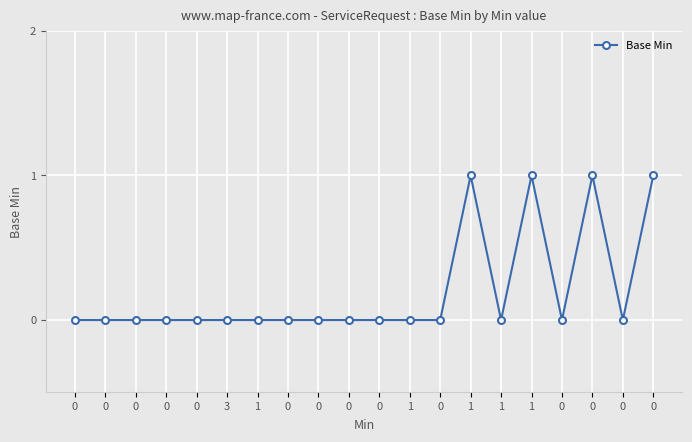

What is the difference between the second highest and second lowest values?

1